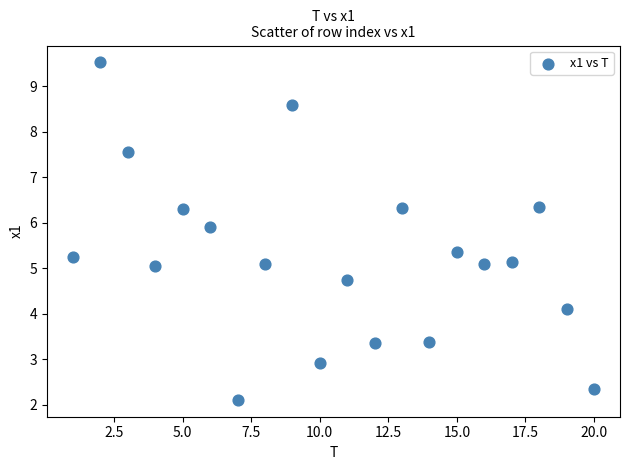

What is the range of X values (max minus min)?

19.0